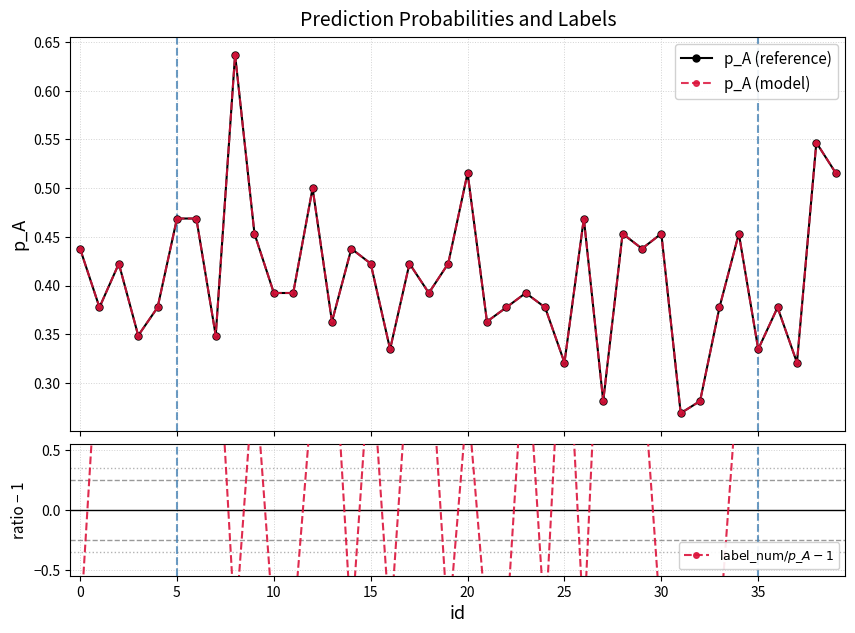

Does the chart have visible grid lines?

Yes